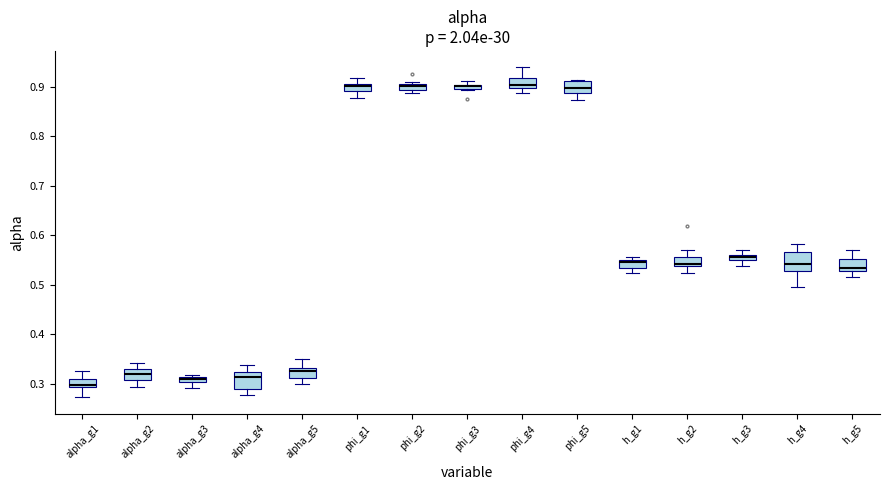

Where does the lower whisker of the box for alpha_g1 end on the y-axis? The values are not printed on the chart, so give them approximately, as read against the axis.

0.27